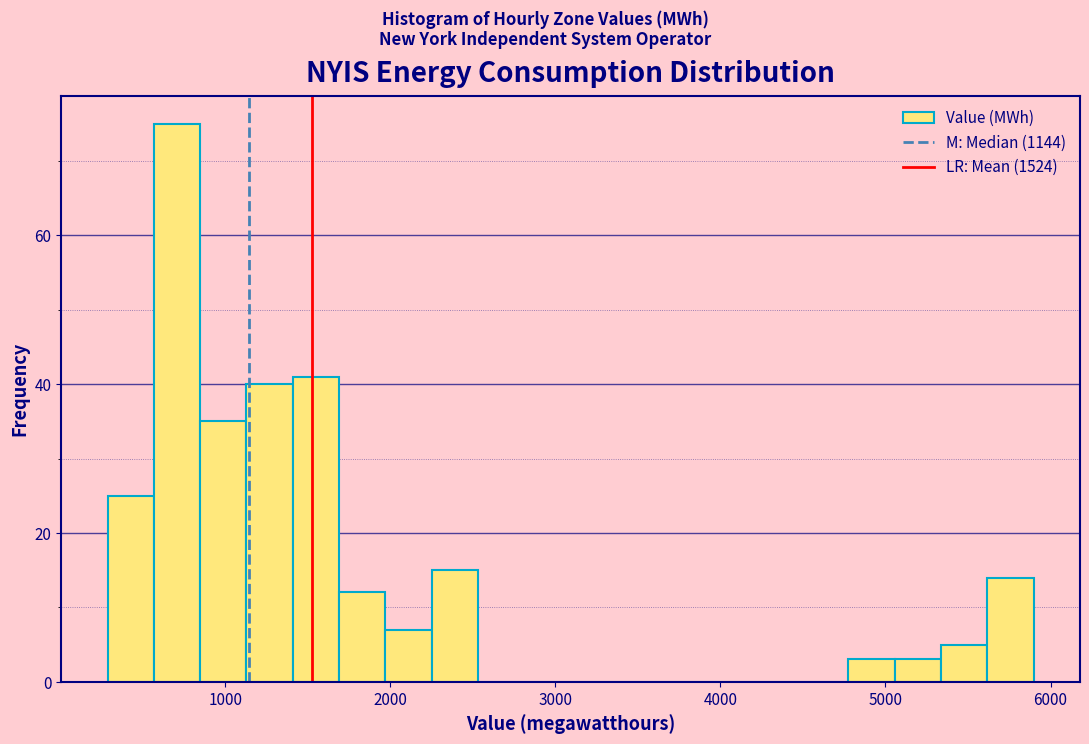

Read against the x-axis, roughly where is the centre of the tallest bar?

700